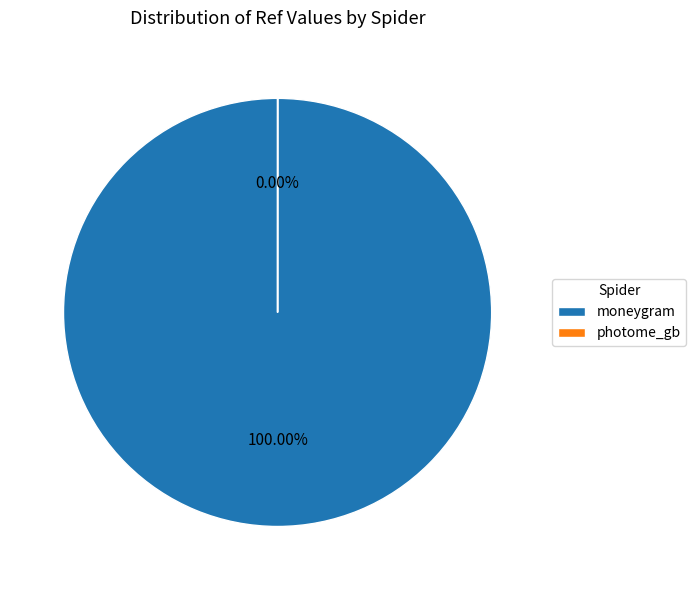

To the nearest percent, what is the difference between the photome_gb and moneygram slice percentages?

100%